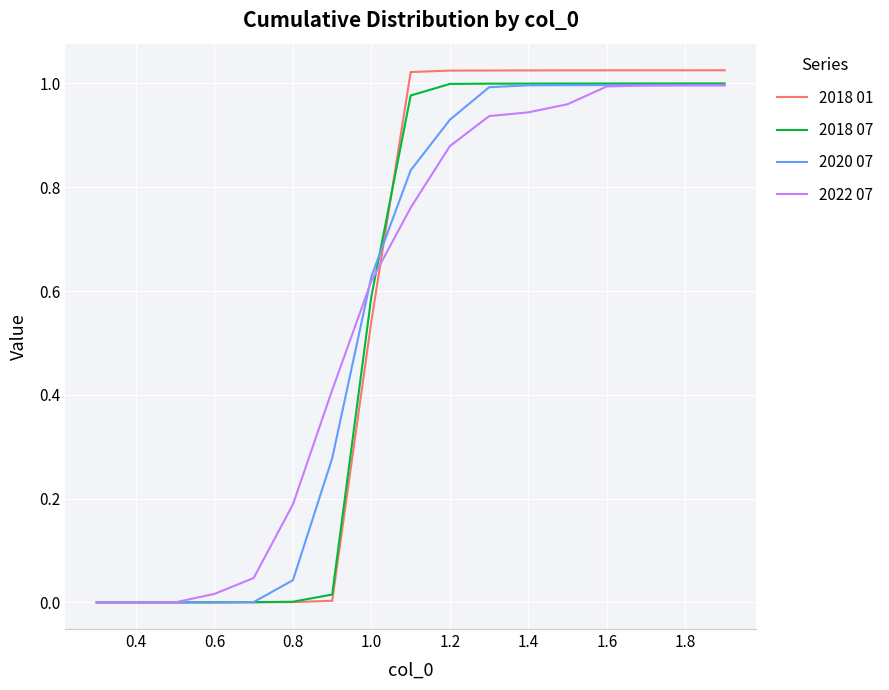

How many lines are shown in the chart?

4